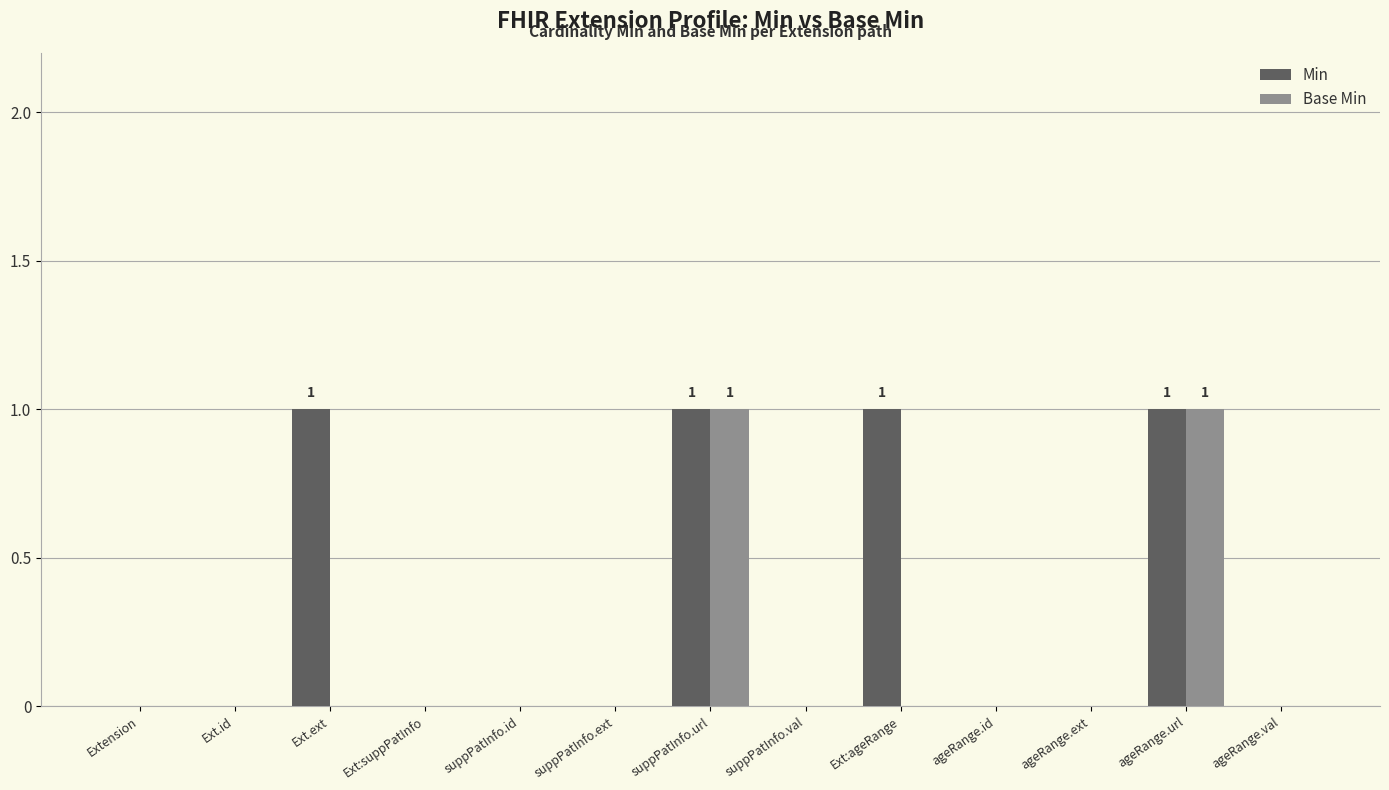

Is the value of Base Min at suppPatInfo.url greater than the value of Min at suppPatInfo.id?

Yes